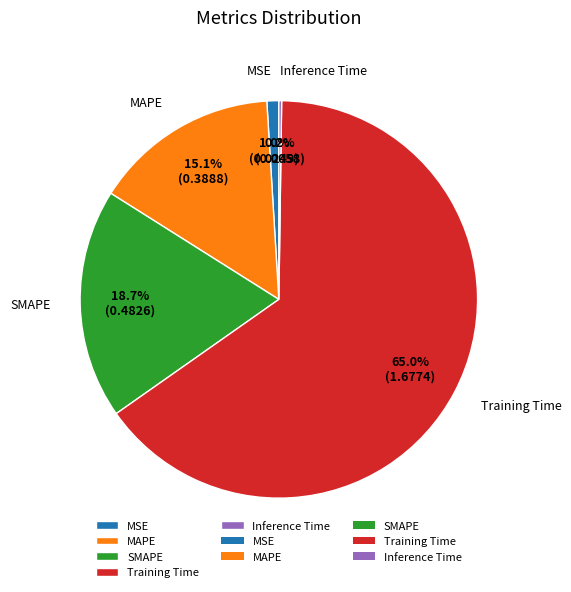

What percentage is NOT represented by Training Time?

35.0%